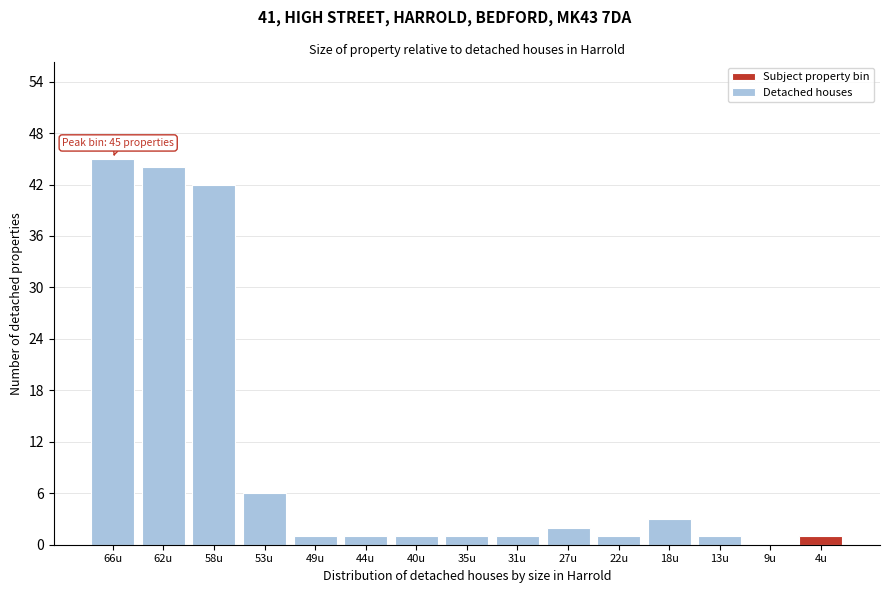

Reading right to left, what are all the values shown in this chart?

4u=1	9u=0	13u=1	18u=3	22u=1	27u=2	31u=1	35u=1	40u=1	44u=1	49u=1	53u=6	58u=42	62u=44	66u=45